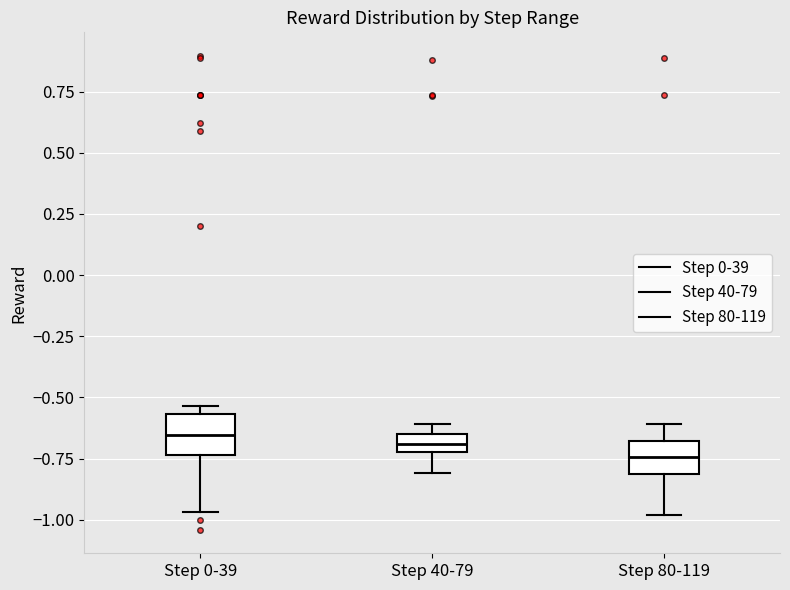

Which box has the lowest median line?

Step 80-119